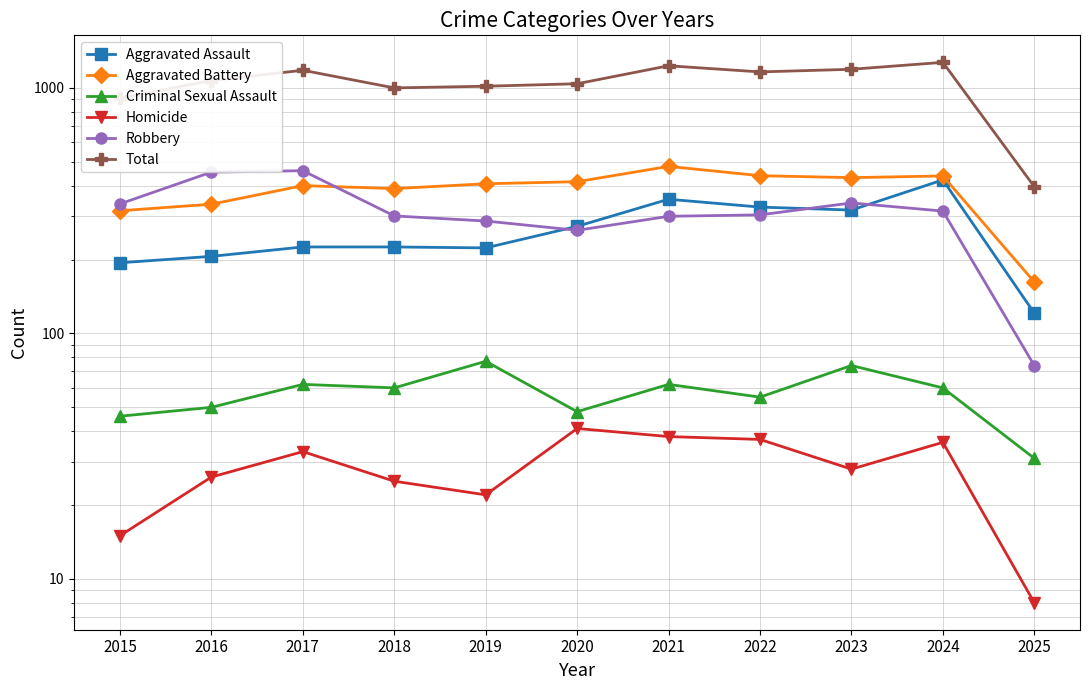

Which series has the widest spread of values?

Total